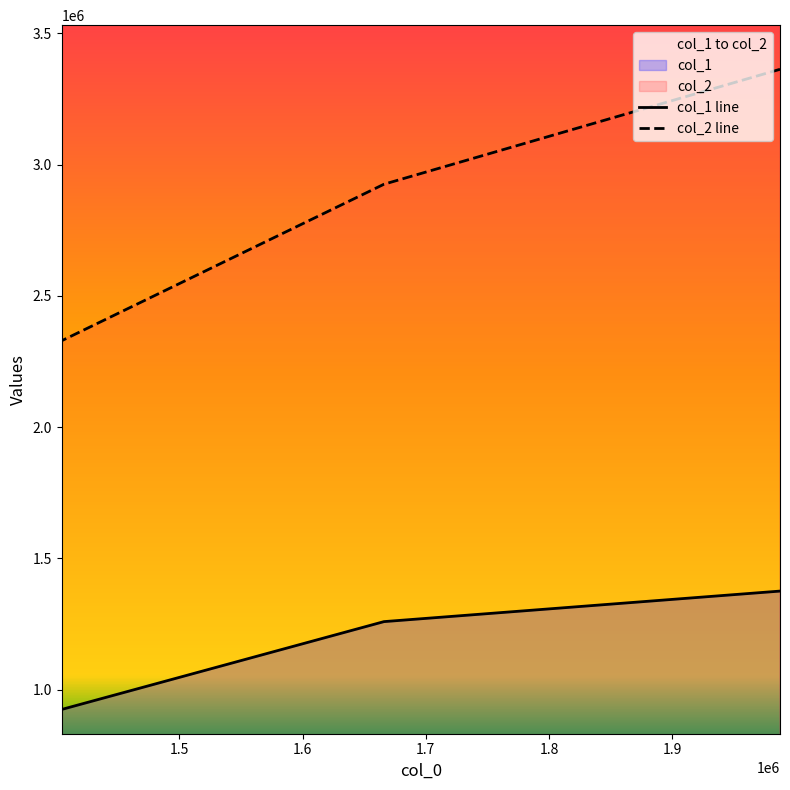

True or false: col_1 has a value of 1258900 at 1666089.

True